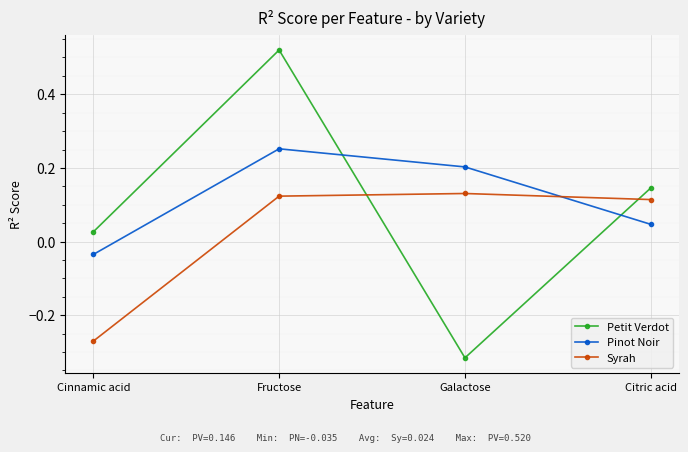

At which label does Syrah reach its minimum?

Cinnamic acid